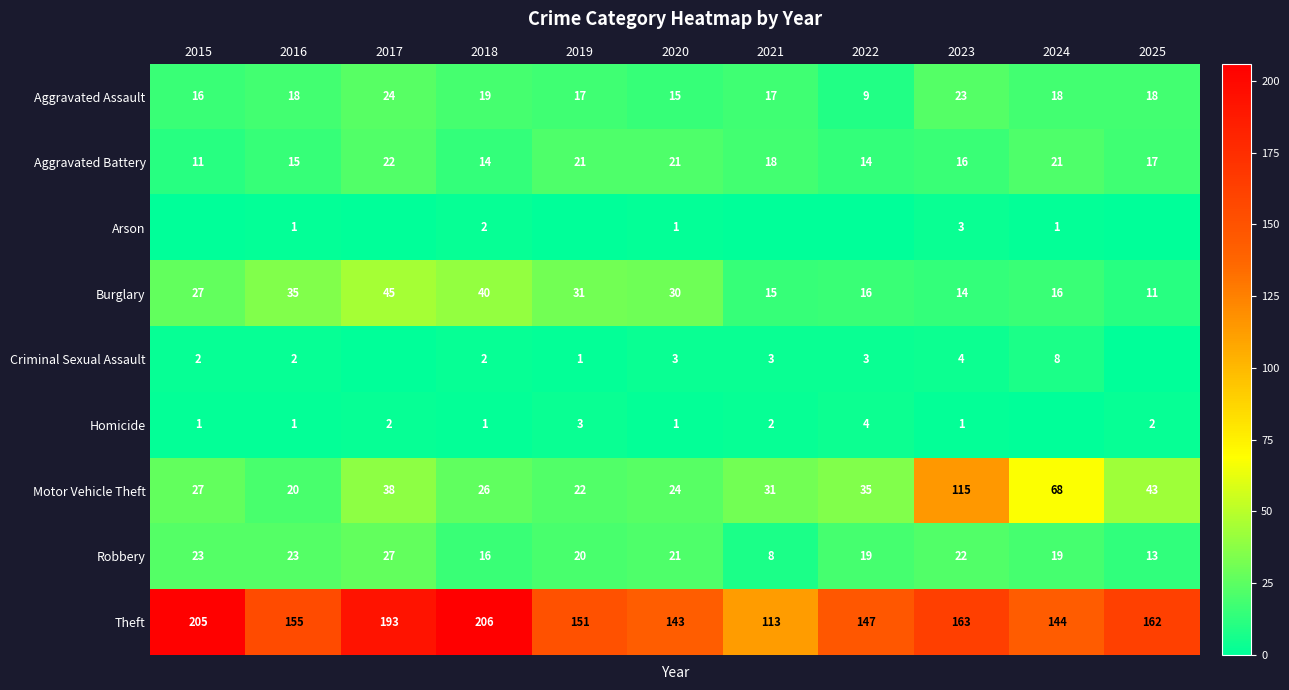

Is the value of Homicide at 2017 greater than the value of Criminal Sexual Assault at 2024?

No